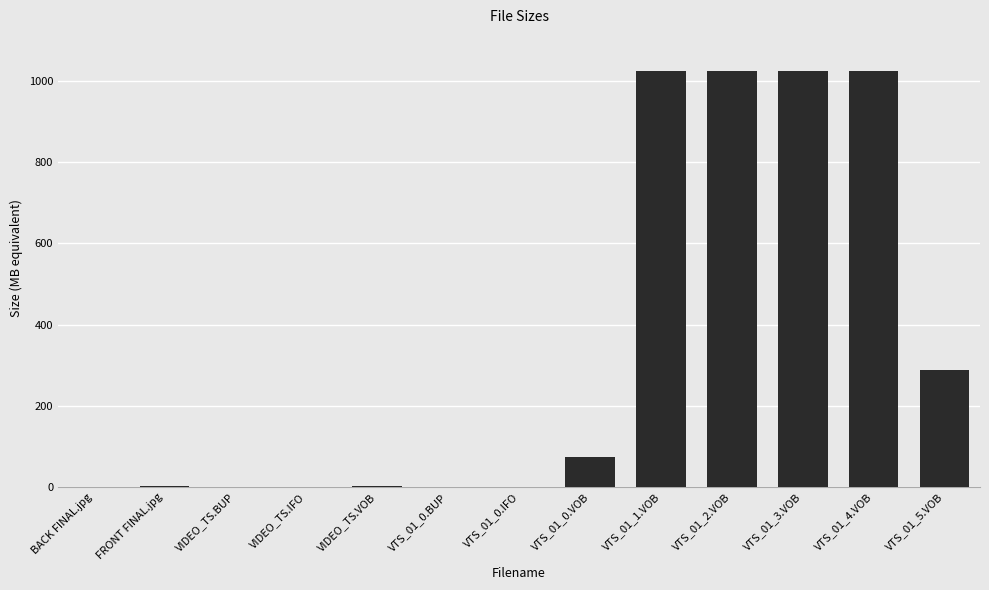

At which label is the value closest to 512?

VTS_01_5.VOB